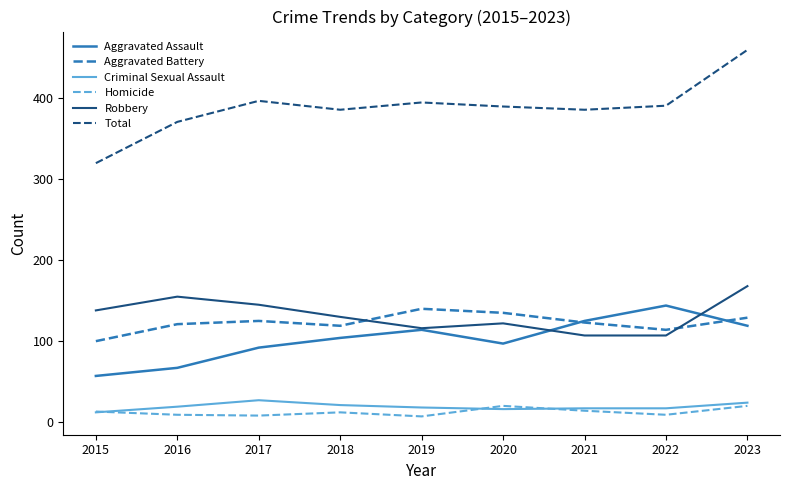

How many series are shown in this chart?

6